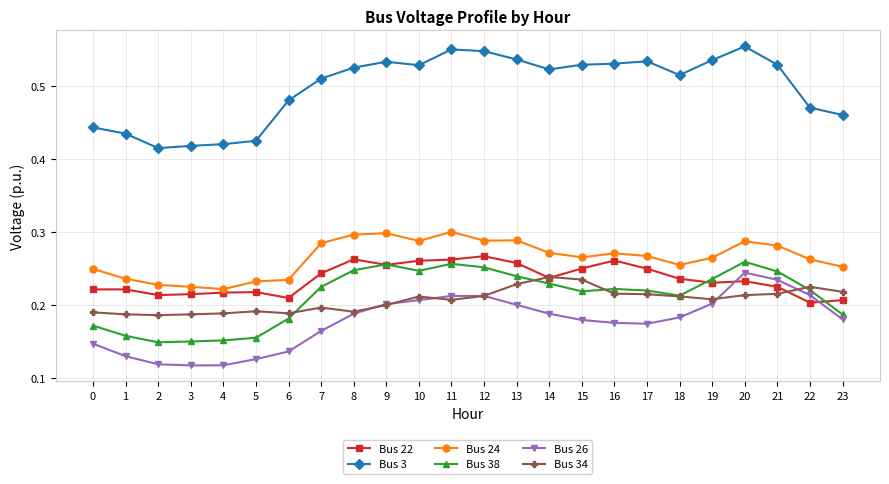

True or false: Bus 26 and Bus 3 intersect in this chart.

False